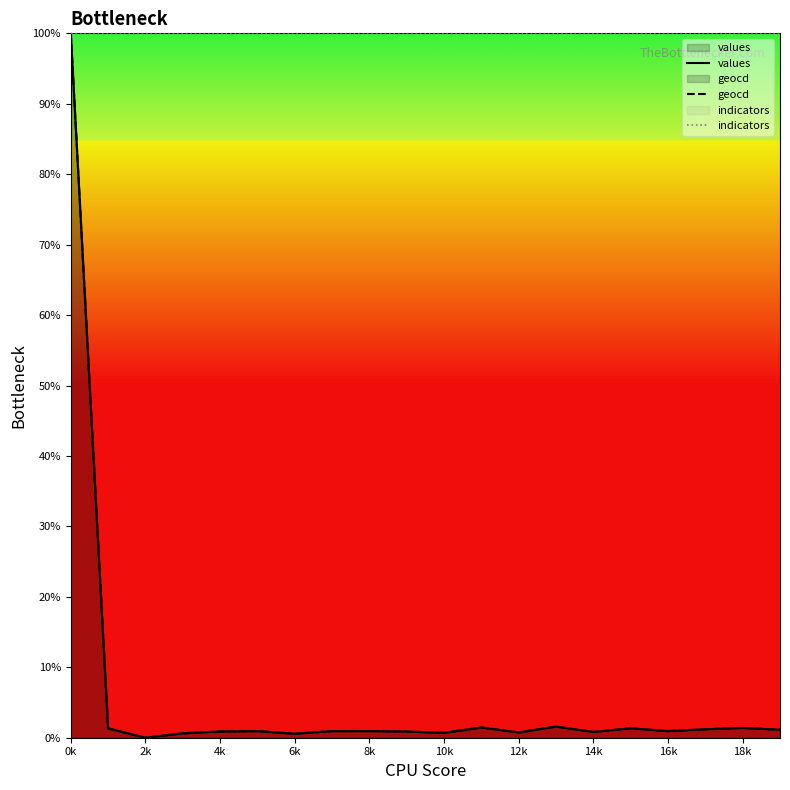

Which series has the largest range (max minus min)?

values